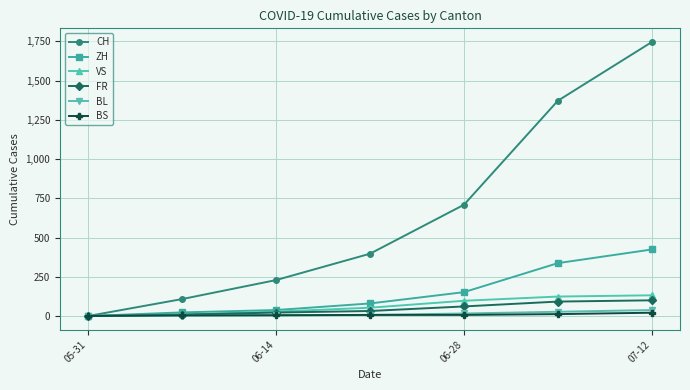

Count the number of data series in this chart.

6